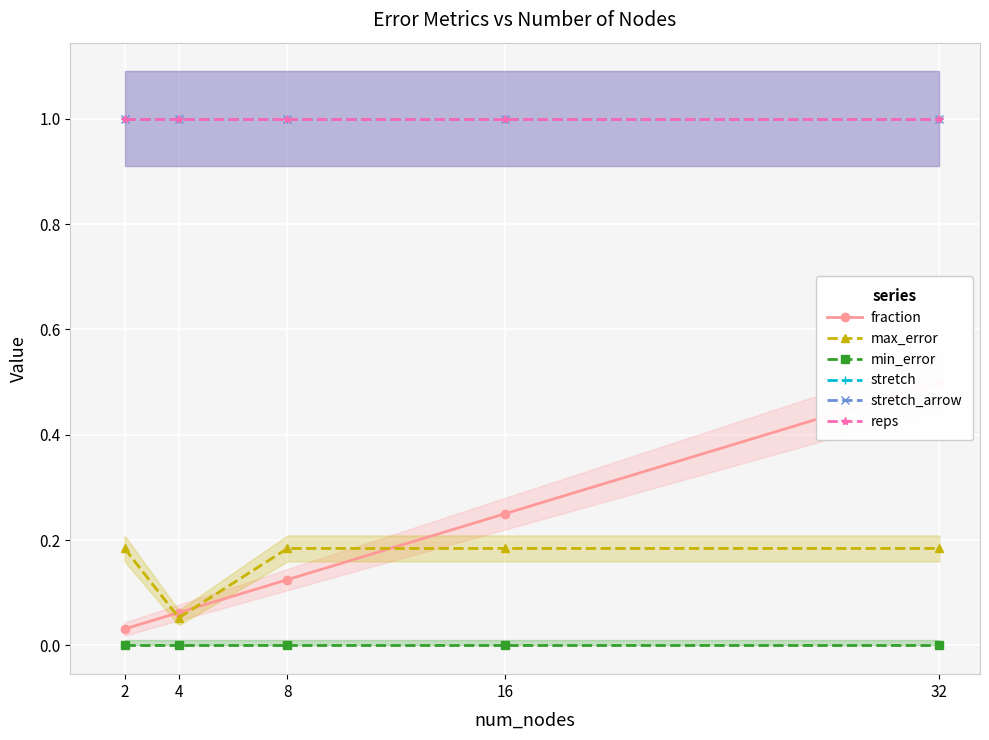

How many lines are shown in the chart?

6